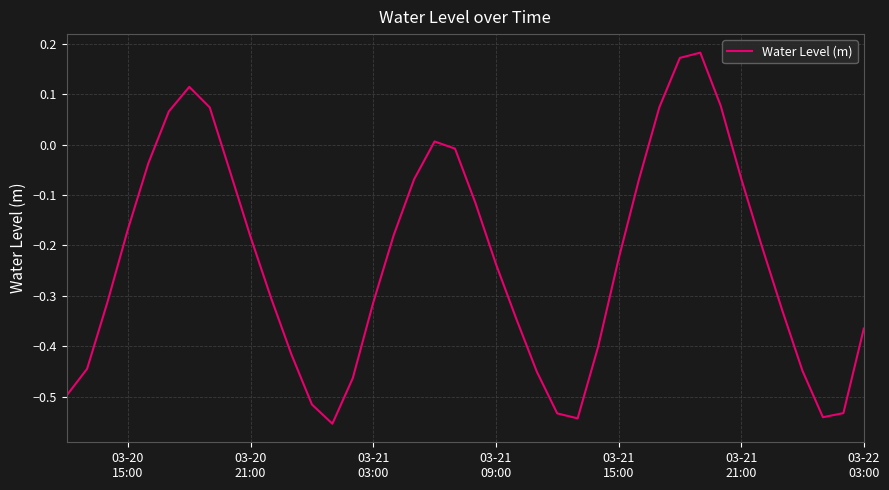

What is the difference between the maximum and minimum values?

0.7